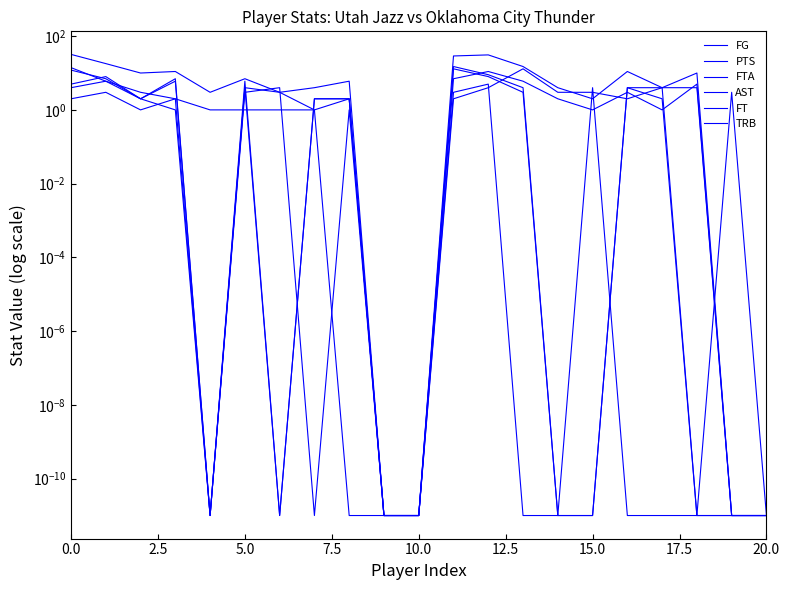

What are all the series names shown in the legend?

FG, PTS, FTA, AST, FT, TRB